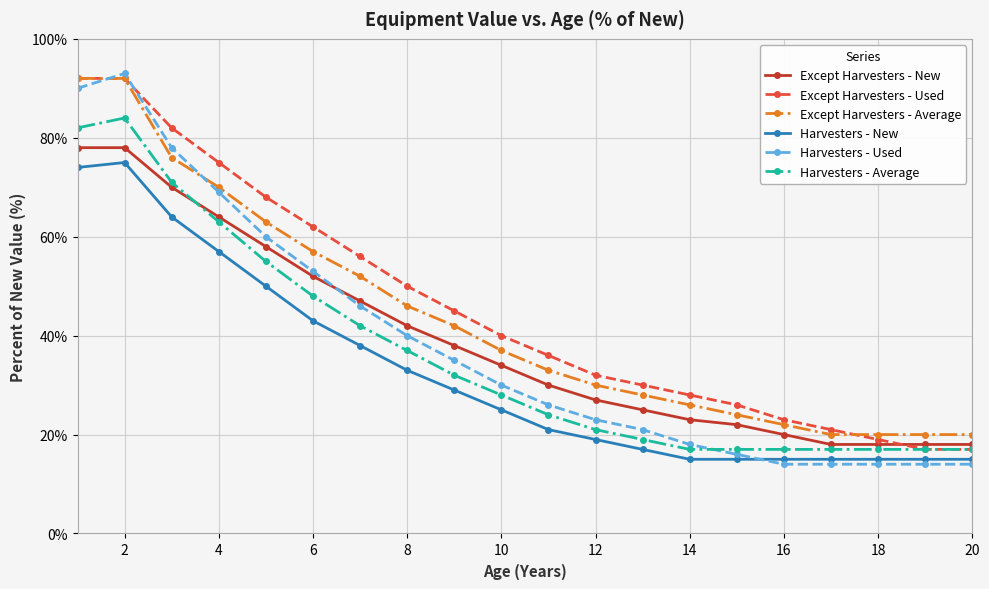

What is the value of the Harvesters - New point at the 3rd from the left?

64